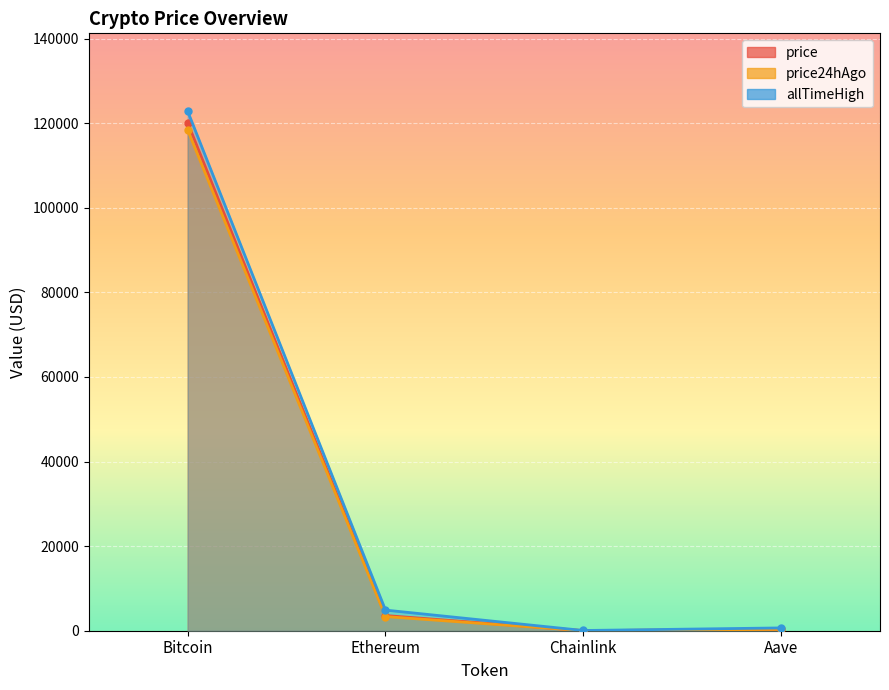

At which label does price reach its minimum?

Chainlink